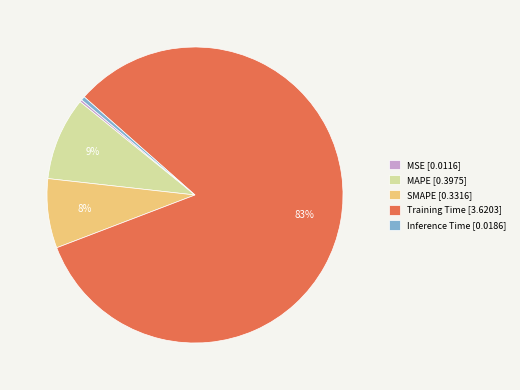

Does Training Time [3.6203] represent more than half of the total?

Yes